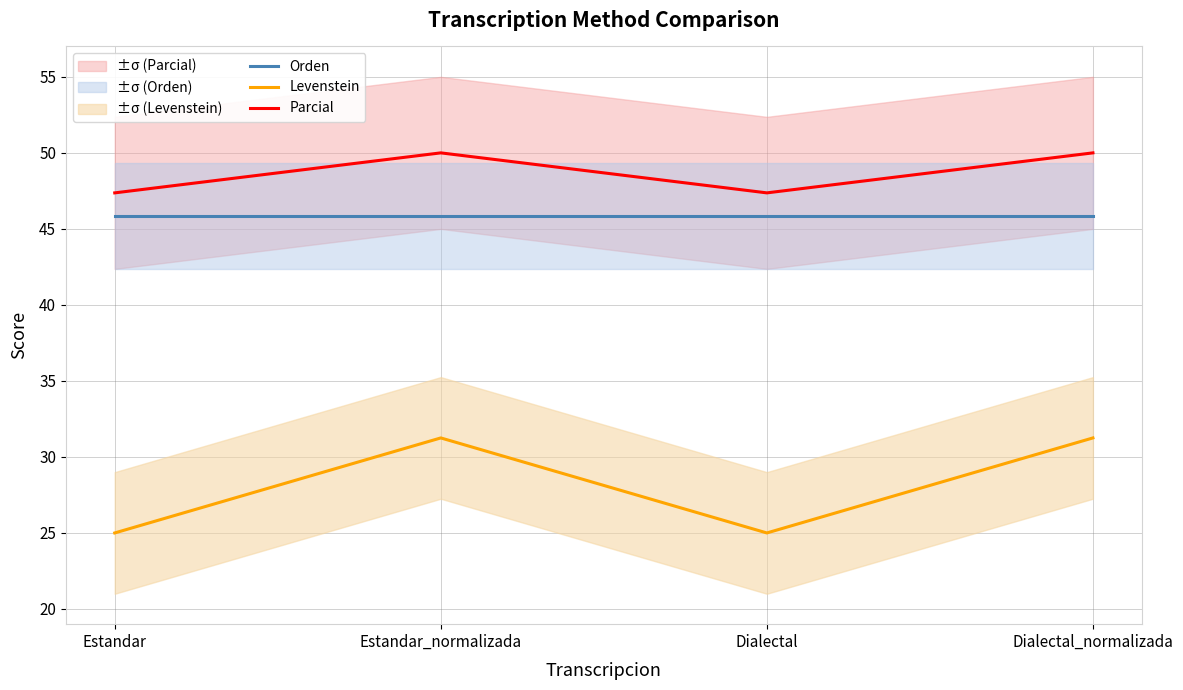

What is the total value across all series at Estandar_normalizada?

127.1